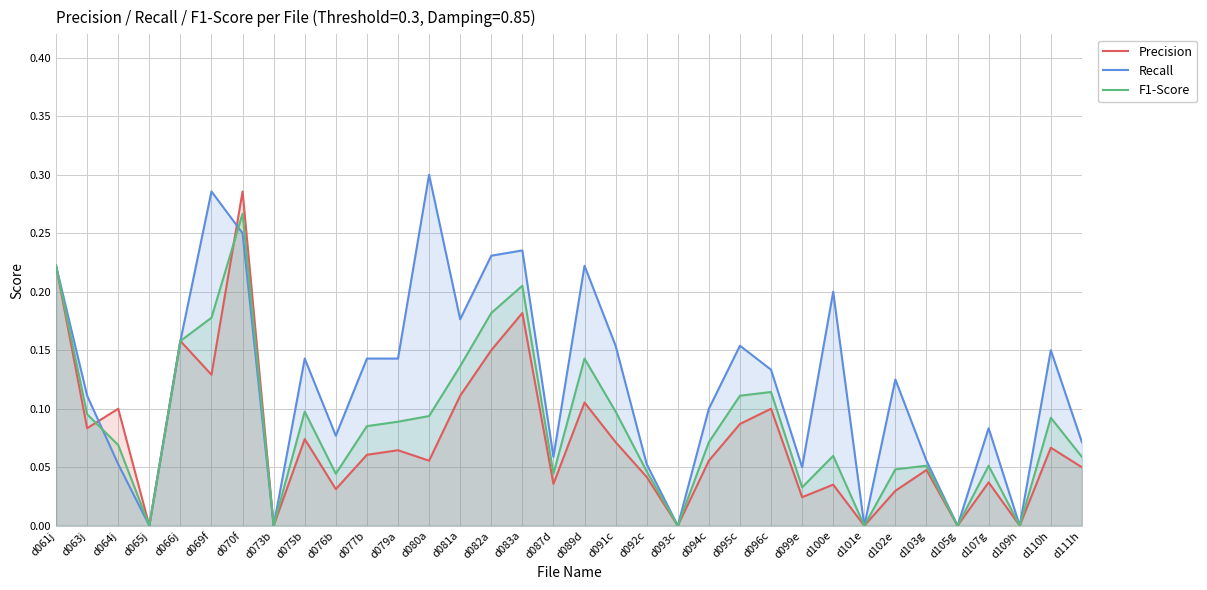

Reading left to right, list all the values displayed in this chart.

Precision: 0.2	0.1	0.1	0.0	0.2	0.1	0.3	0.0	0.1	0.0	0.1	0.1	0.1	0.1	0.1	0.2	0.0	0.1	0.1	0.0	0.0	0.1	0.1	0.1	0.0	0.0	0.0	0.0	0.0	0.0	0.0	0.0	0.1	0.1
Recall: 0.2	0.1	0.1	0.0	0.2	0.3	0.2	0.0	0.1	0.1	0.1	0.1	0.3	0.2	0.2	0.2	0.1	0.2	0.2	0.1	0.0	0.1	0.2	0.1	0.1	0.2	0.0	0.1	0.1	0.0	0.1	0.0	0.1	0.1
F1-Score: 0.2	0.1	0.1	0.0	0.2	0.2	0.3	0.0	0.1	0.0	0.1	0.1	0.1	0.1	0.2	0.2	0.0	0.1	0.1	0.0	0.0	0.1	0.1	0.1	0.0	0.1	0.0	0.0	0.1	0.0	0.1	0.0	0.1	0.1